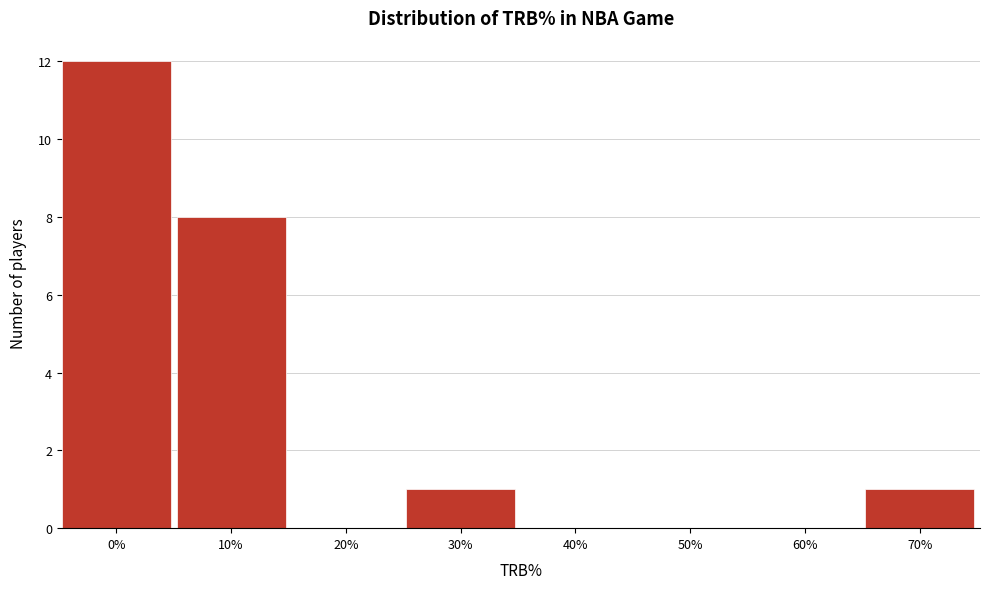

Reading right to left, extract all data points from this chart.

70%=1	60%=0	50%=0	40%=0	30%=1	20%=0	10%=8	0%=12